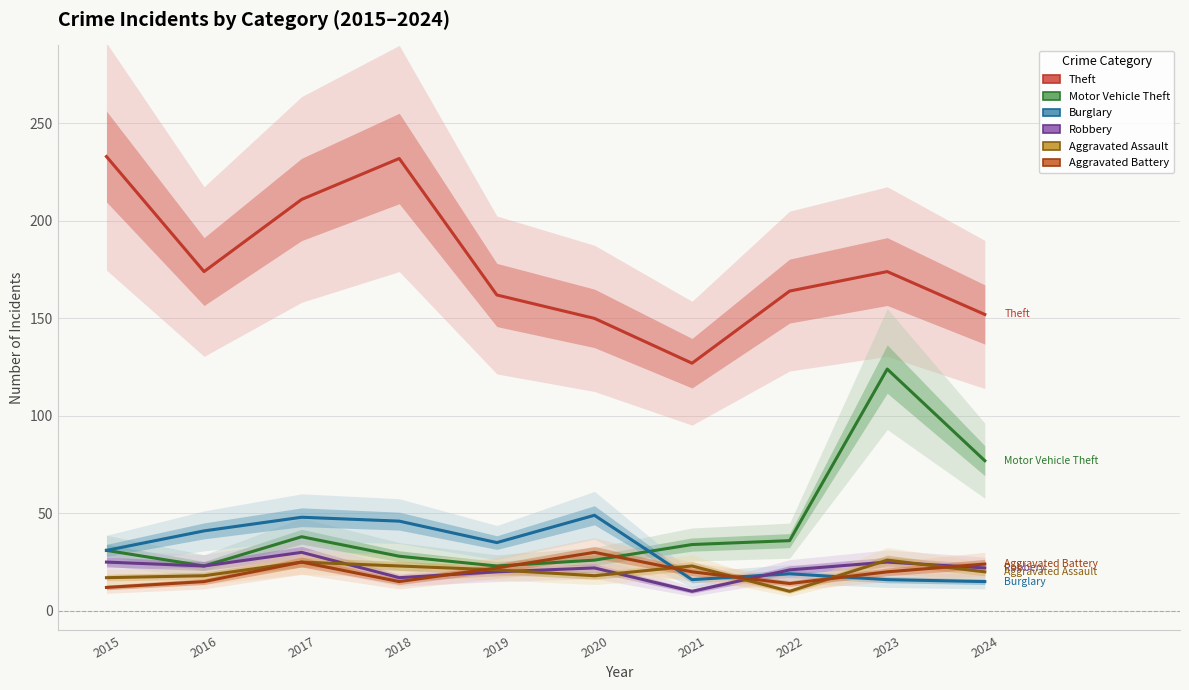

What is the spread (max minus min) of values at 2017?

186